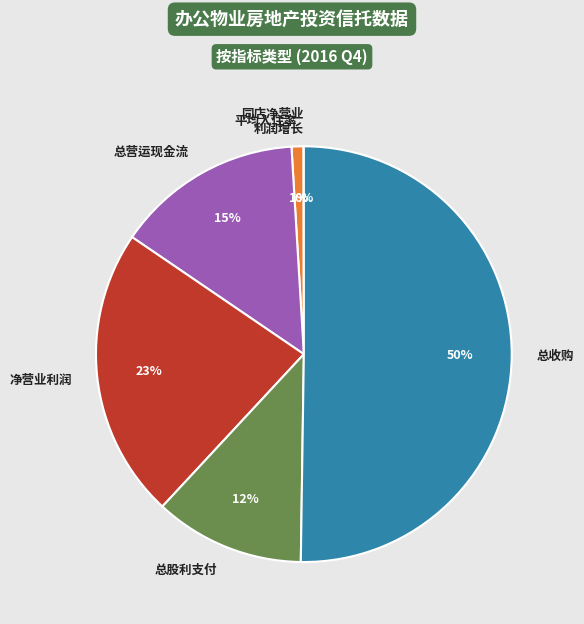

To the nearest percent, what is the average slice percentage?

17%